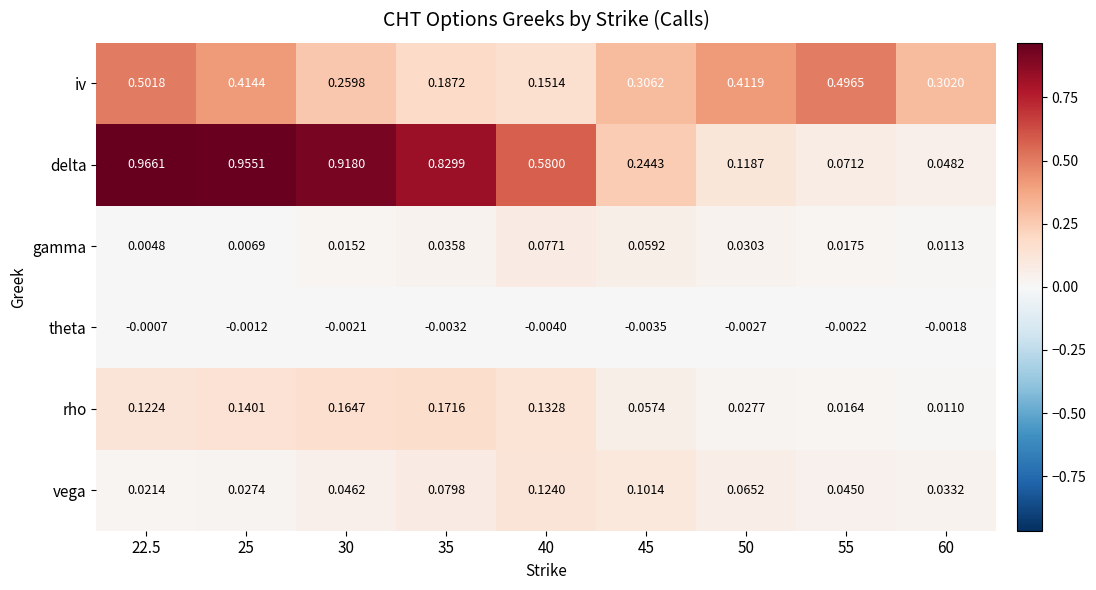

Between 22.5 and 60, which series saw the biggest shift?

delta